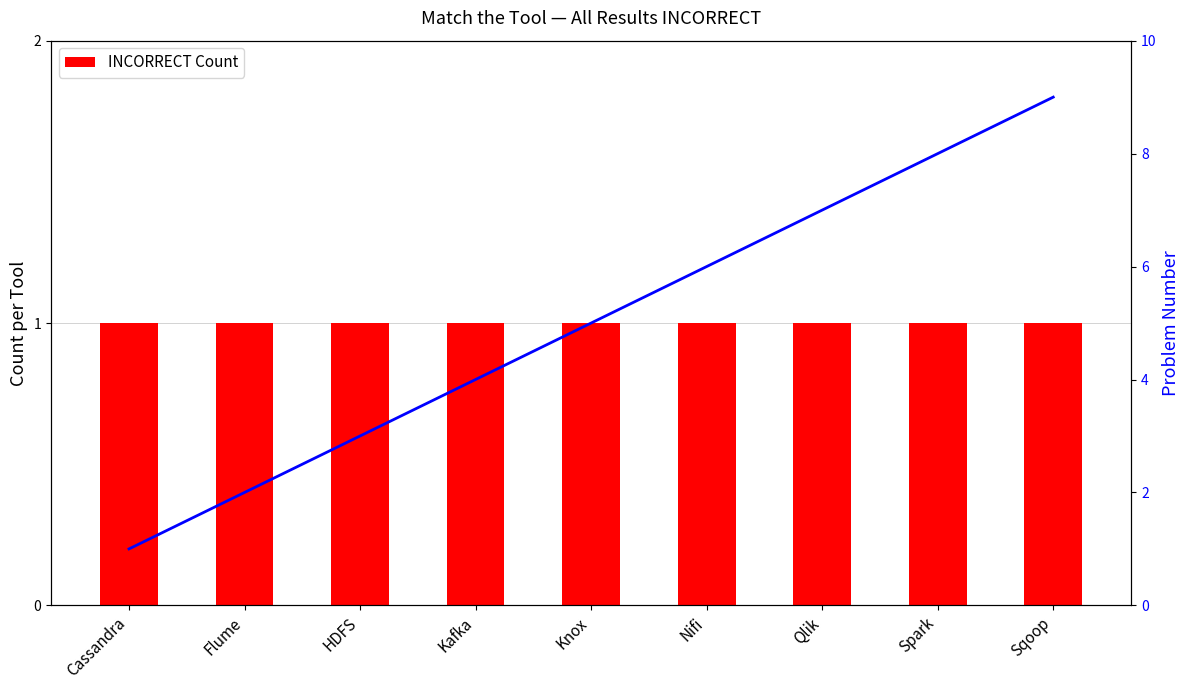

Does the chart contain stacked bars?

No